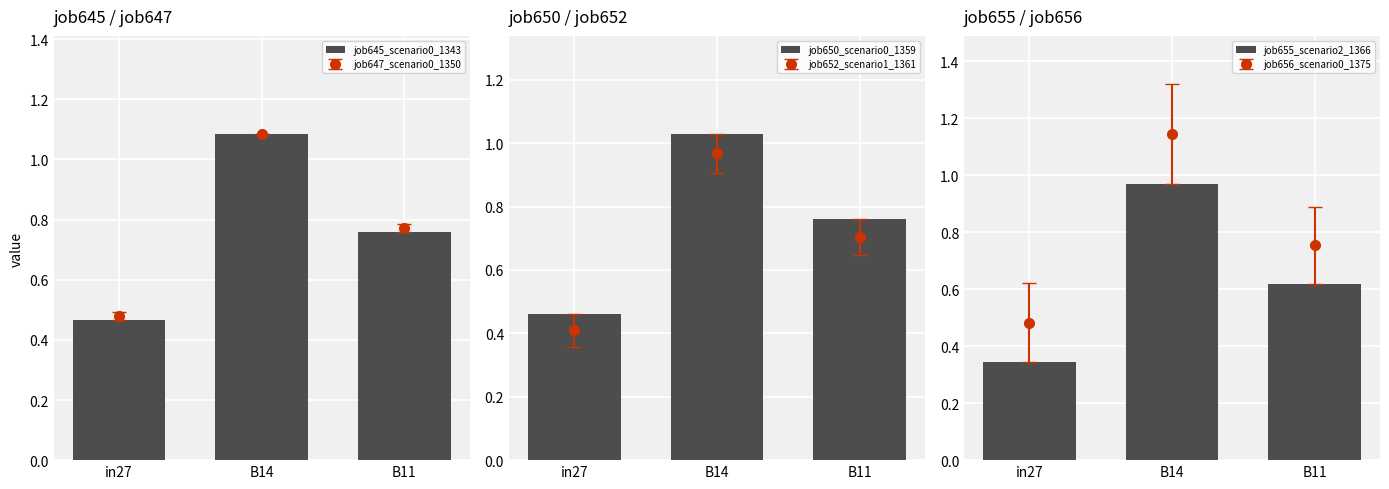

What is the difference between the job645_scenario0_1343 values at in27 and B14?

0.6